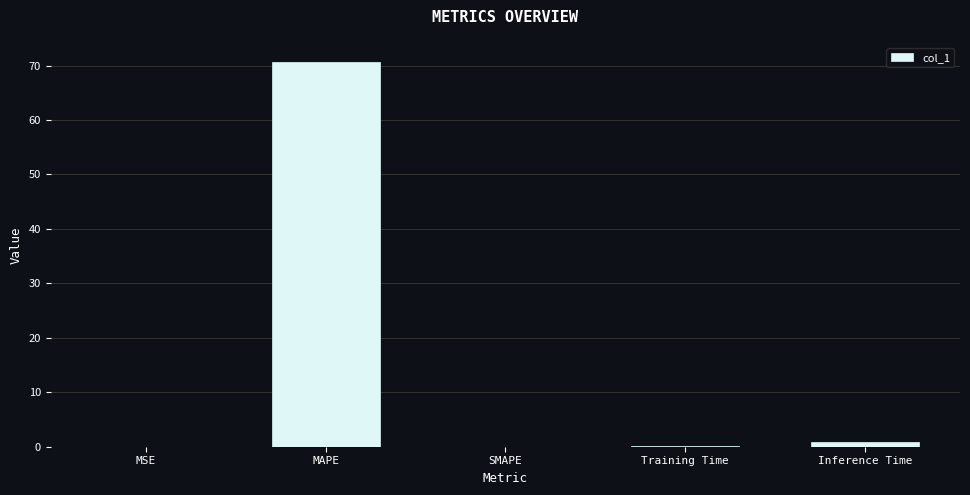

Between MAPE and MSE, which is larger?

MAPE